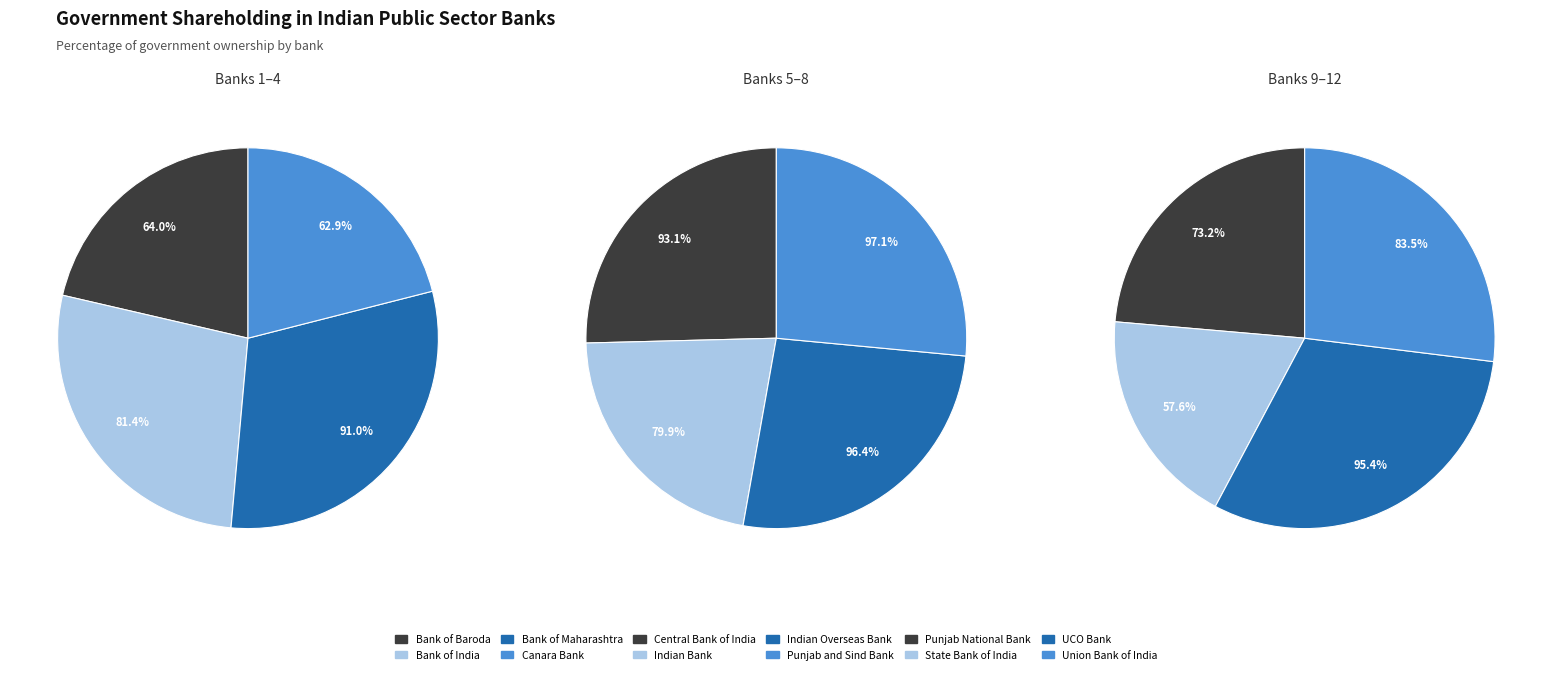

Which category has the smallest portion of the pie?

State Bank of India